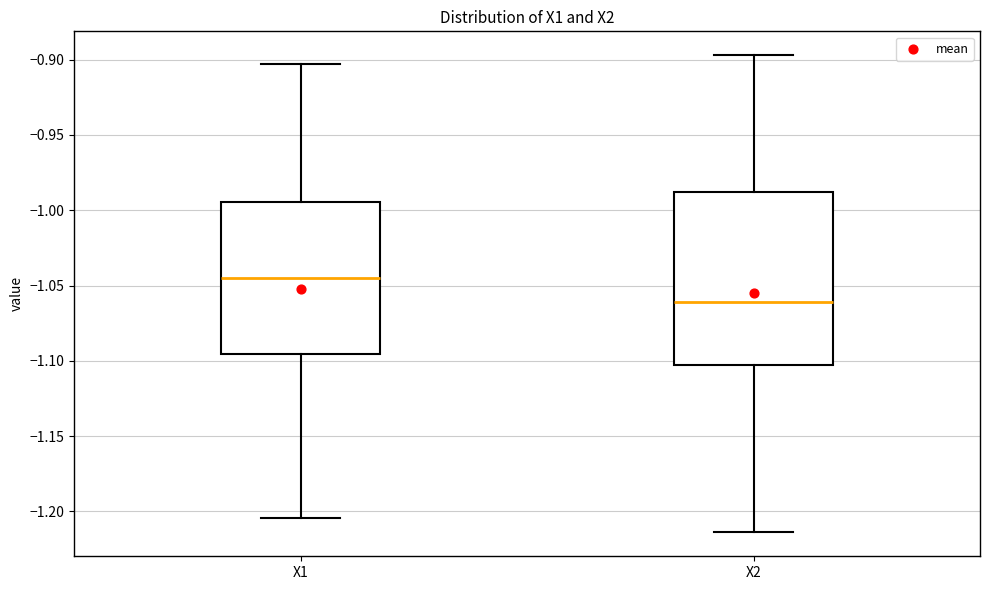

Which box has the highest median line?

X1